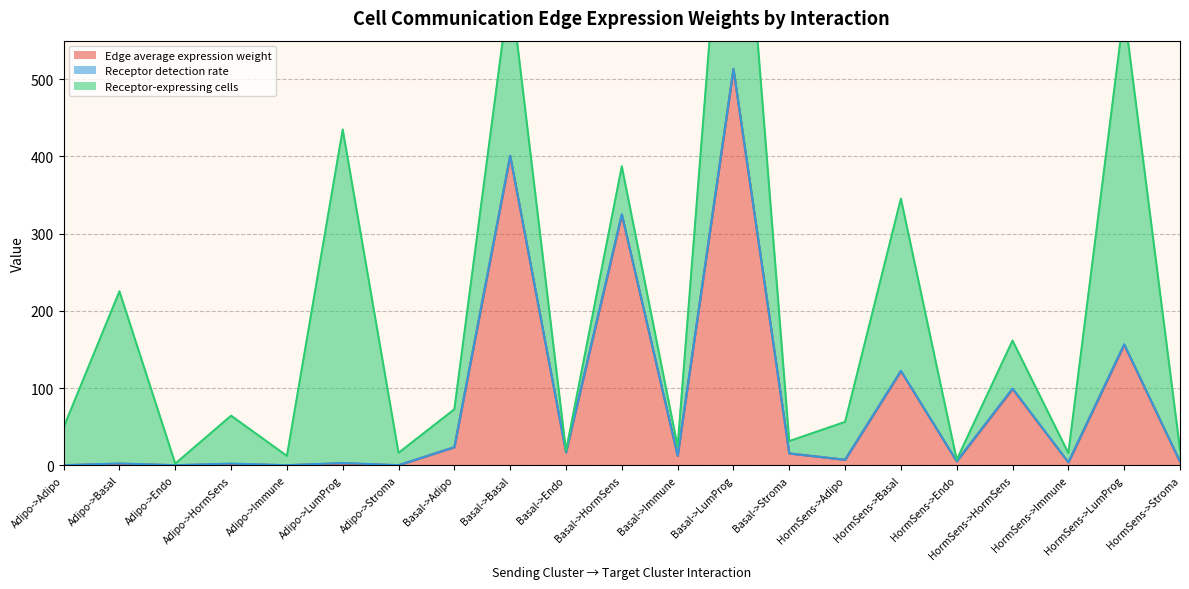

At which label does Edge average expression weight reach its peak?

Basal->LumProg